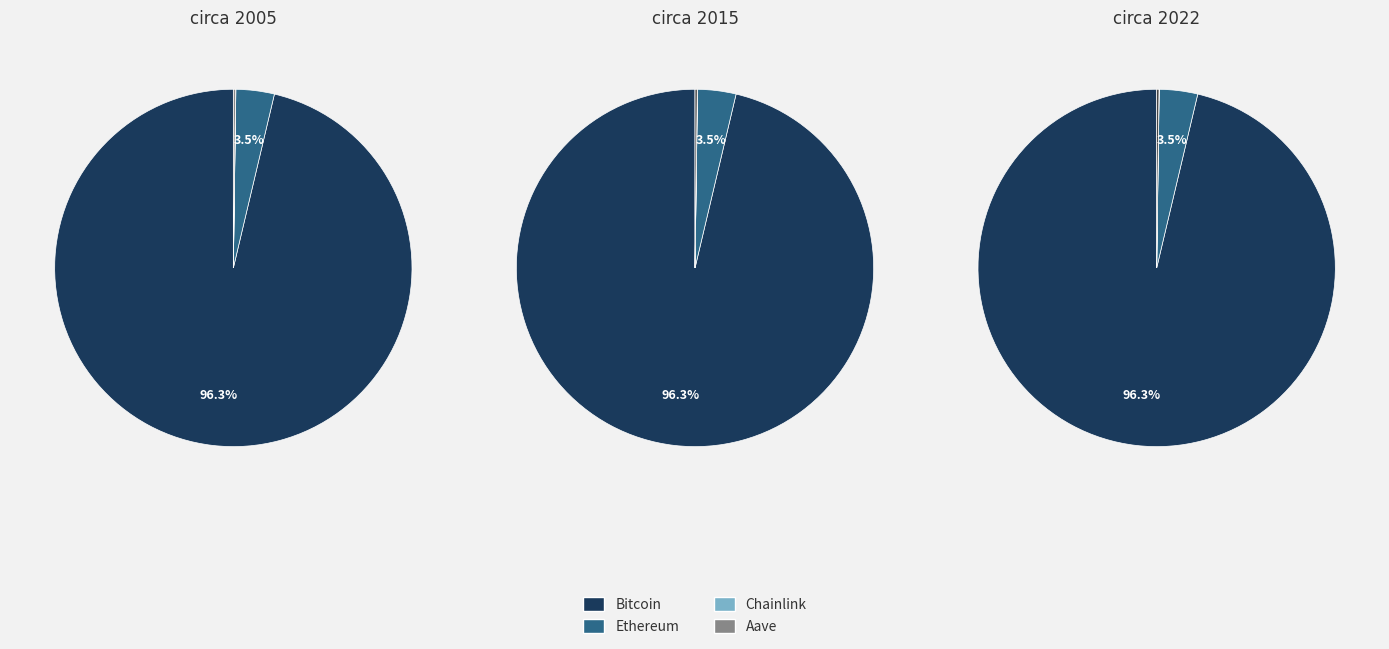

To the nearest percent, what is the combined percentage of Bitcoin and Chainlink?

96%